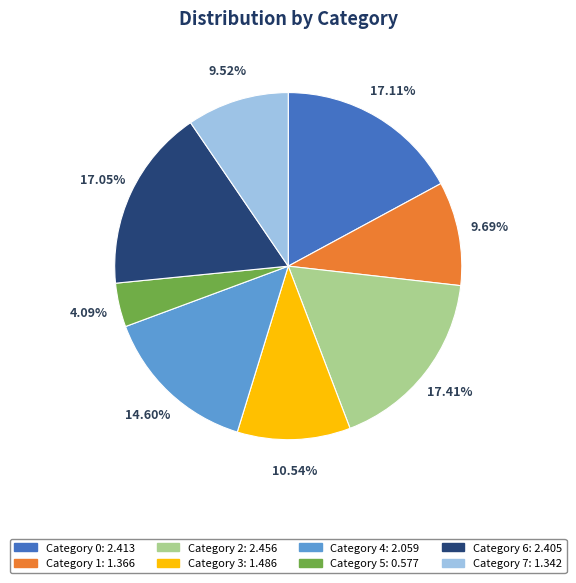

Does any single category account for the majority?

No